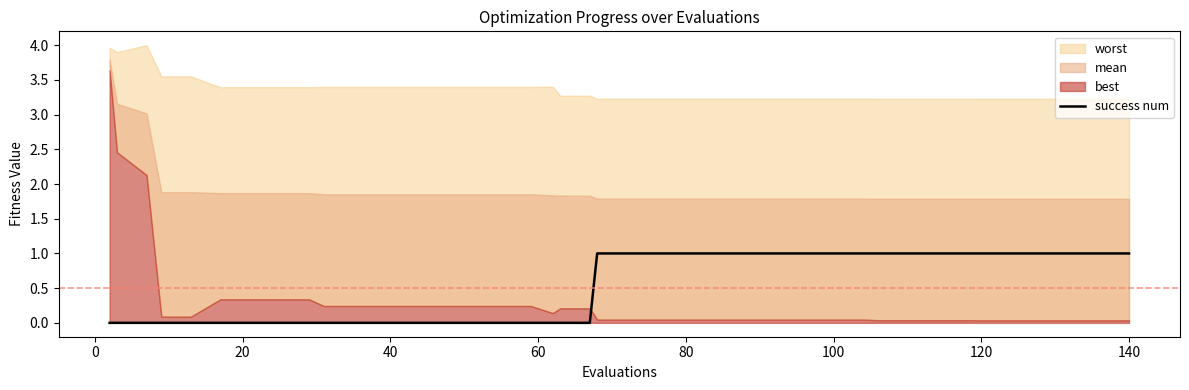

True or false: success num has a value of 1 at 80.

True